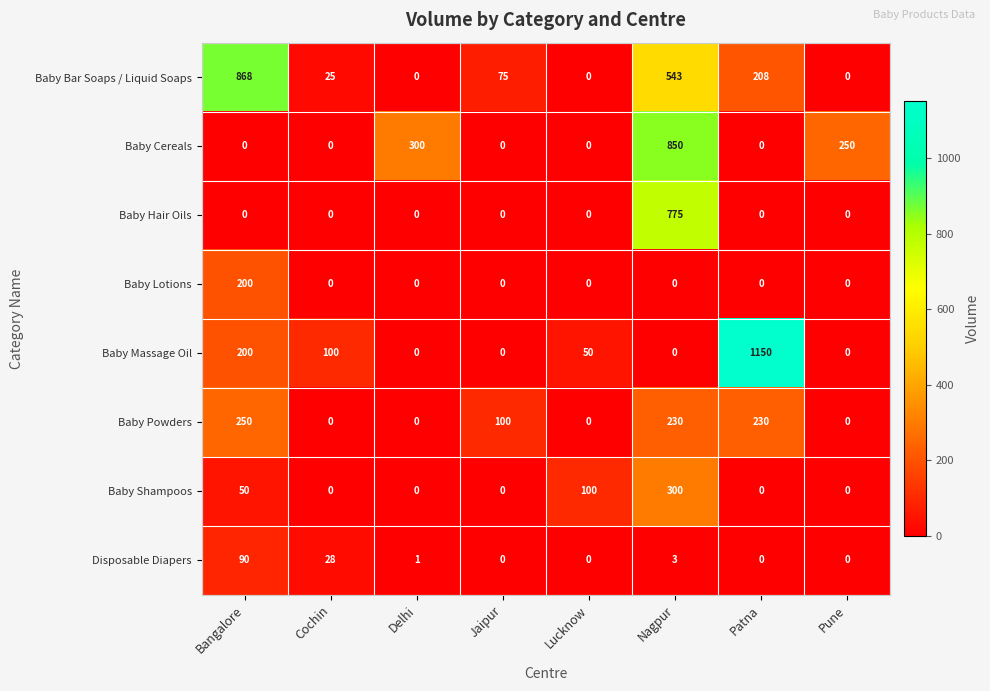

The Baby Hair Oils series shows 1268 at Nagpur. True or false?

False